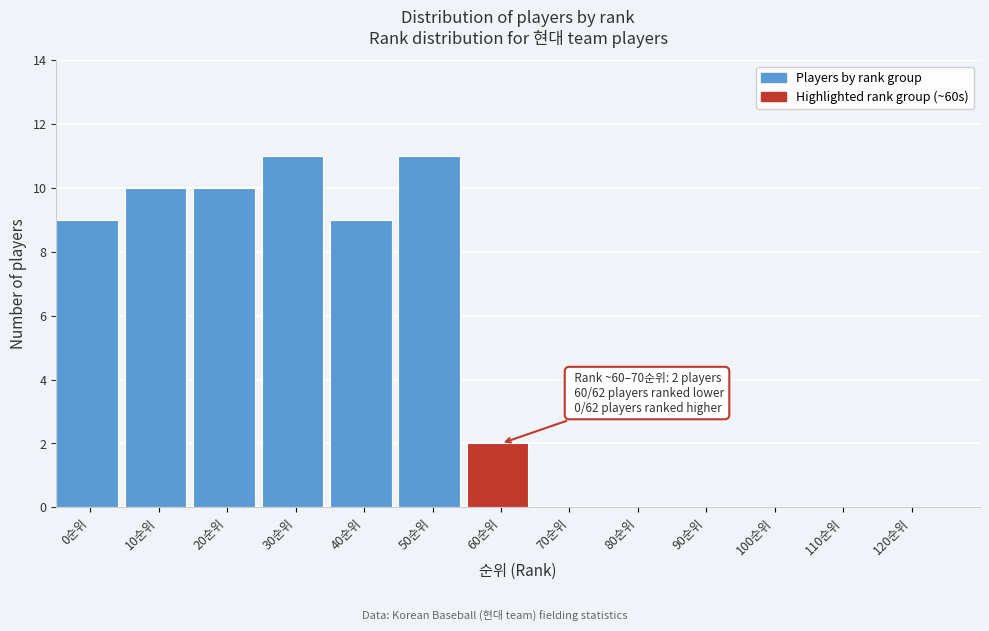

Reading right to left, transcribe all the data shown in this chart.

120순위=0	110순위=0	100순위=0	90순위=0	80순위=0	70순위=0	60순위=2	50순위=11	40순위=9	30순위=11	20순위=10	10순위=10	0순위=9